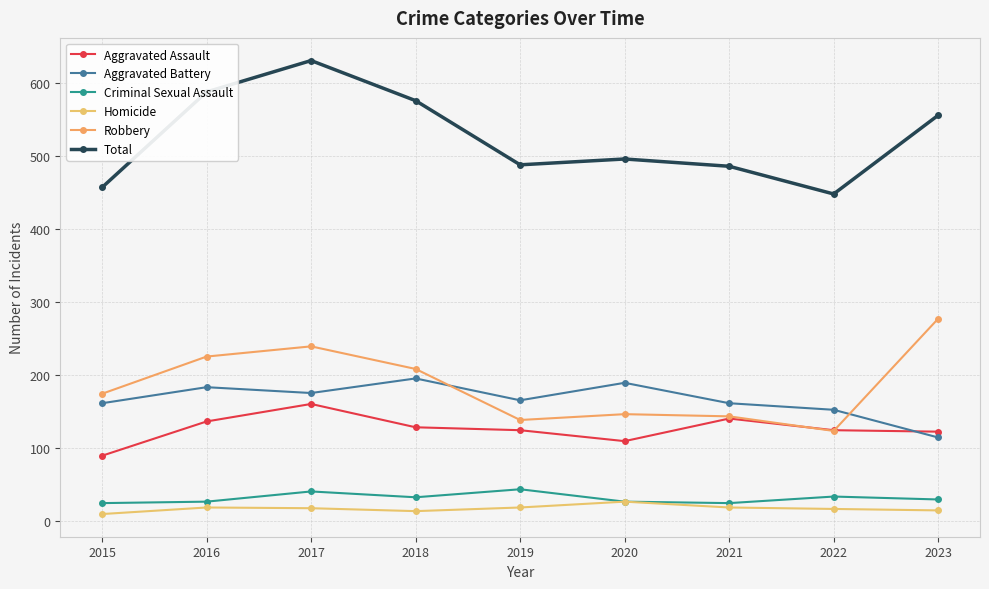

True or false: Homicide has a value of 18 at 2019.

True